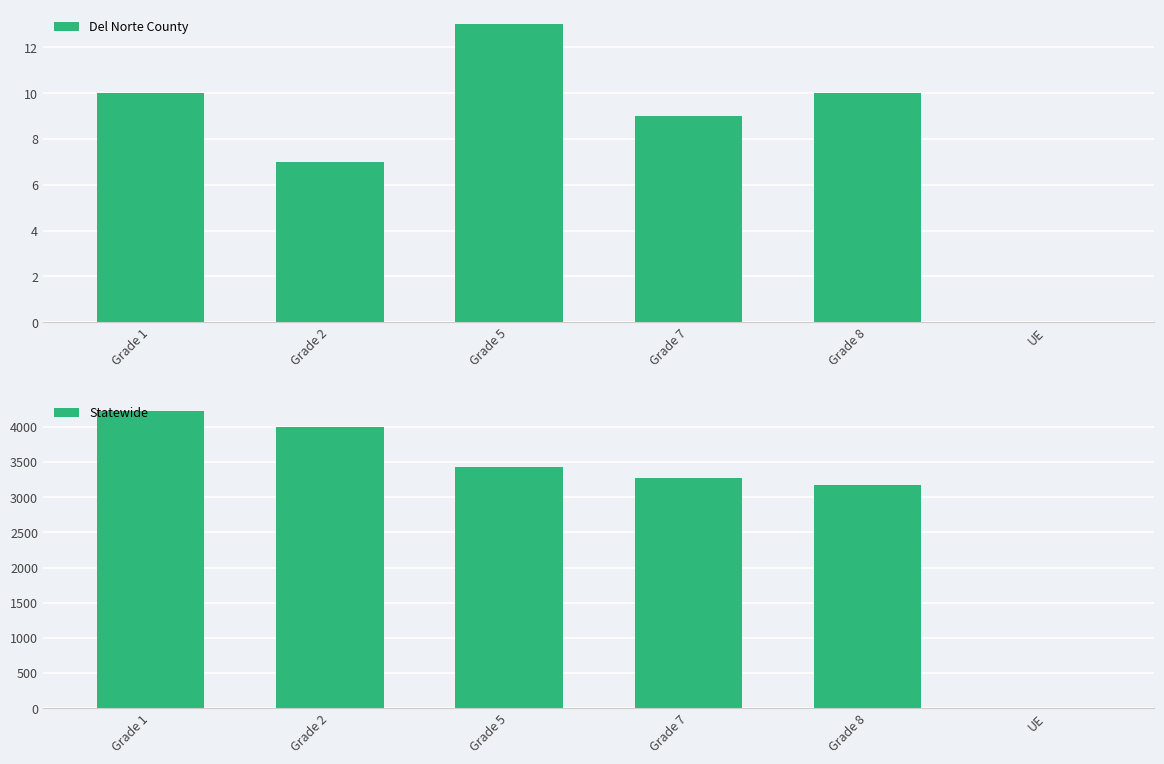

At which category is the sum across all series the highest?

Grade 1